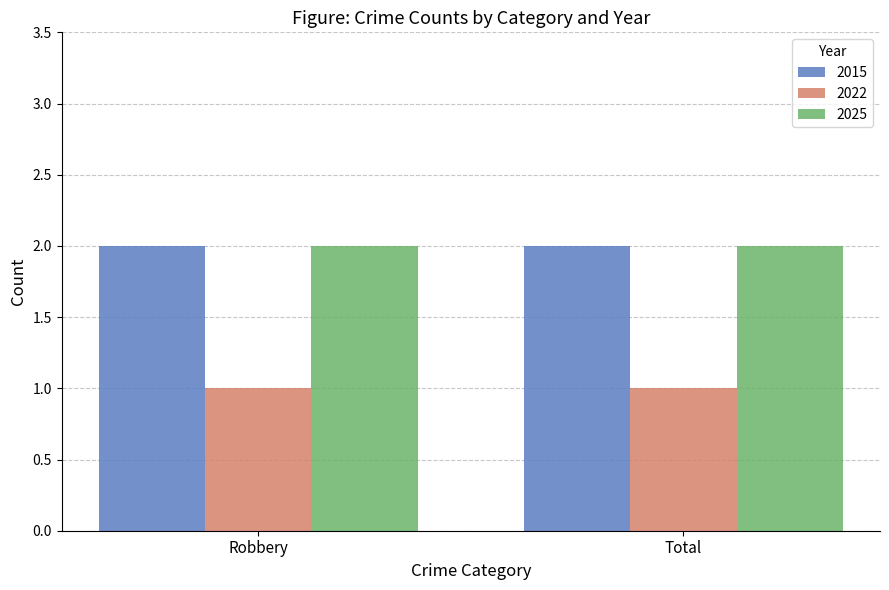

What is the total value across all series at Total?

5